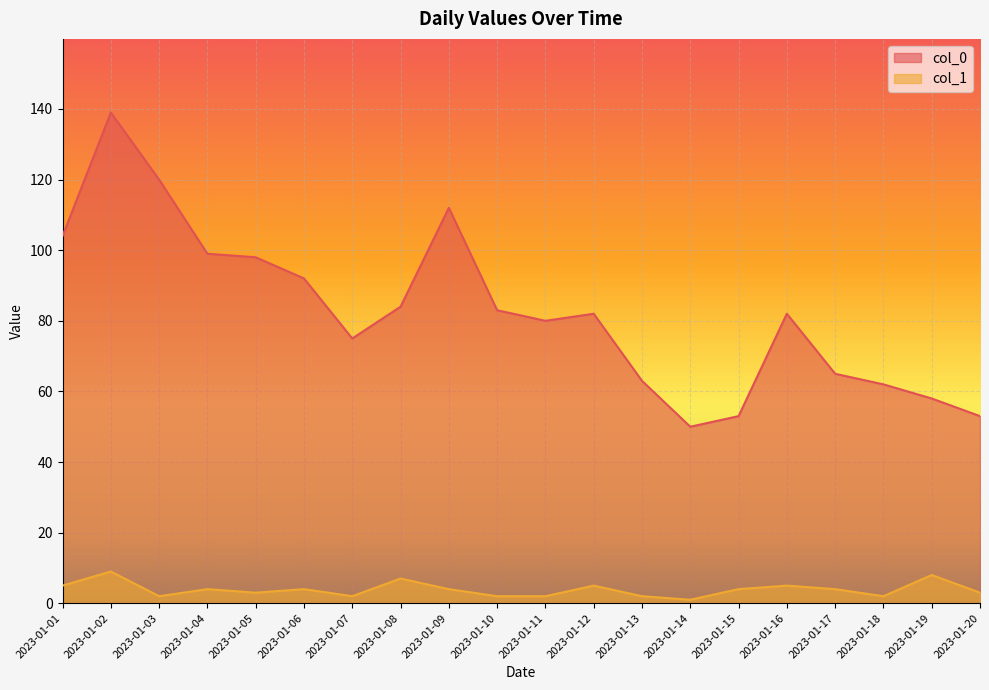

List the series in order of their peak value, lowest first.

col_1, col_0